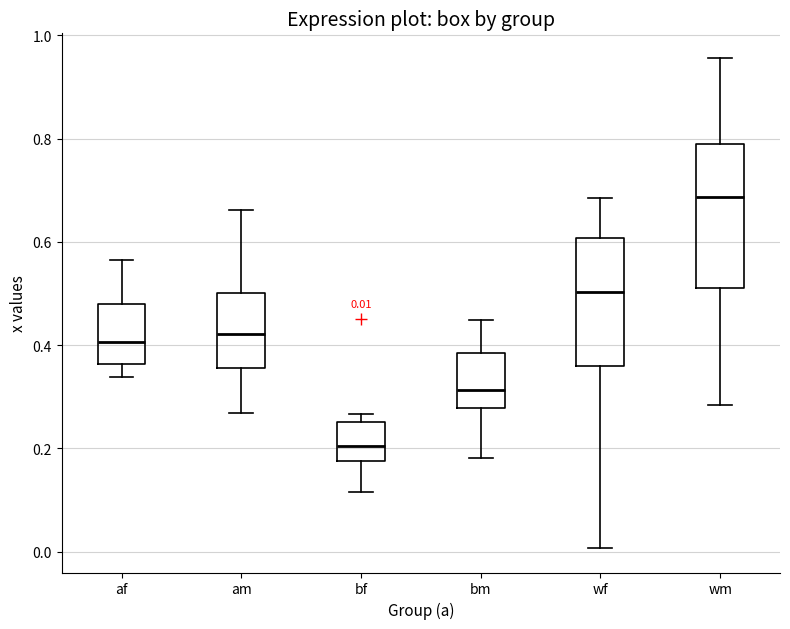

Which box has the highest median line?

wm